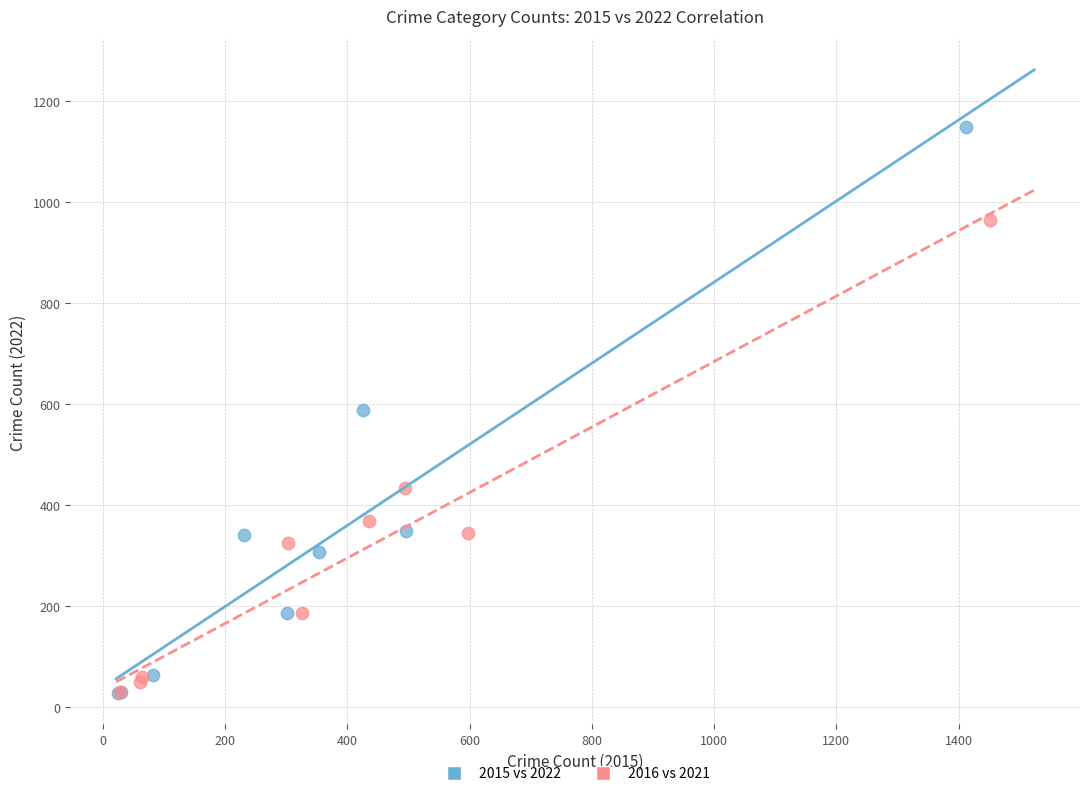

Which series contains the highest Y value?

2015 vs 2022